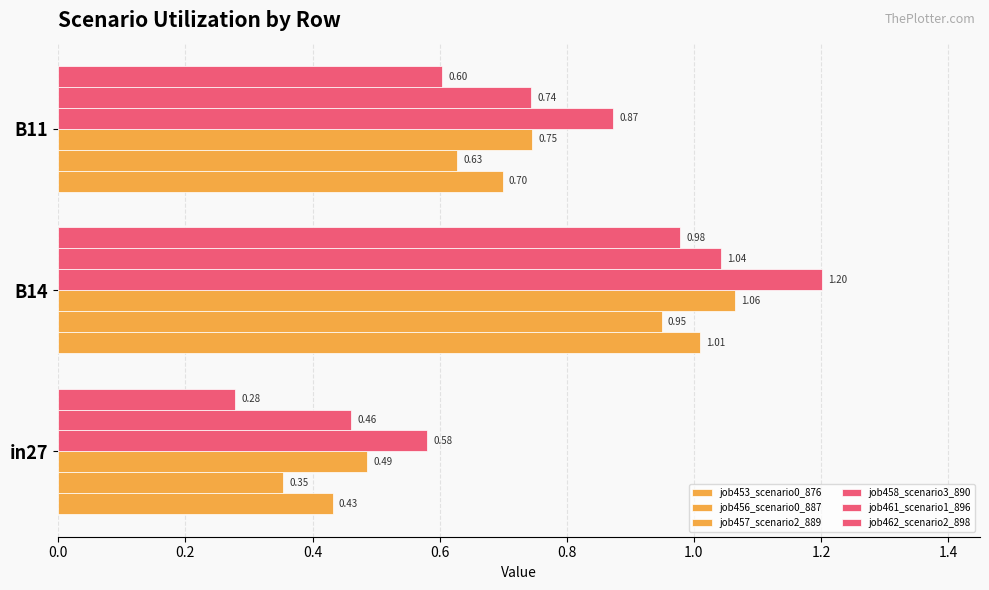

Which series has the largest total across all categories?

job458_scenario3_890